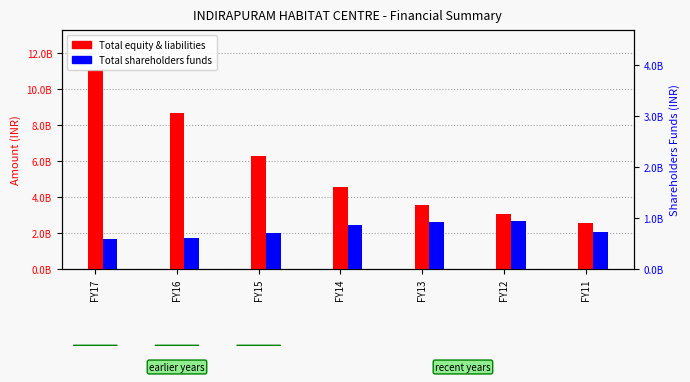

What is the value of the Total equity & liabilities bar at the 5th from the left?

3548633062